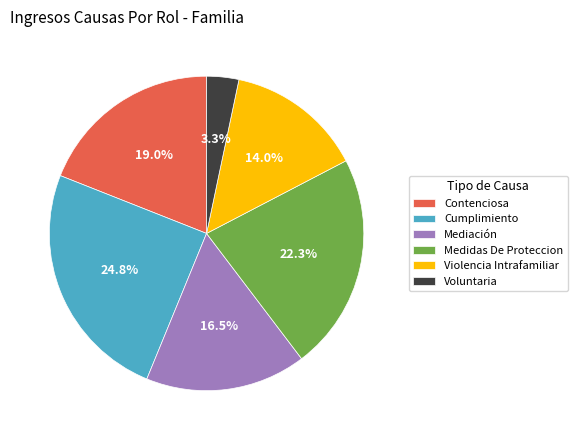

What is the largest slice in the pie chart?

Cumplimiento